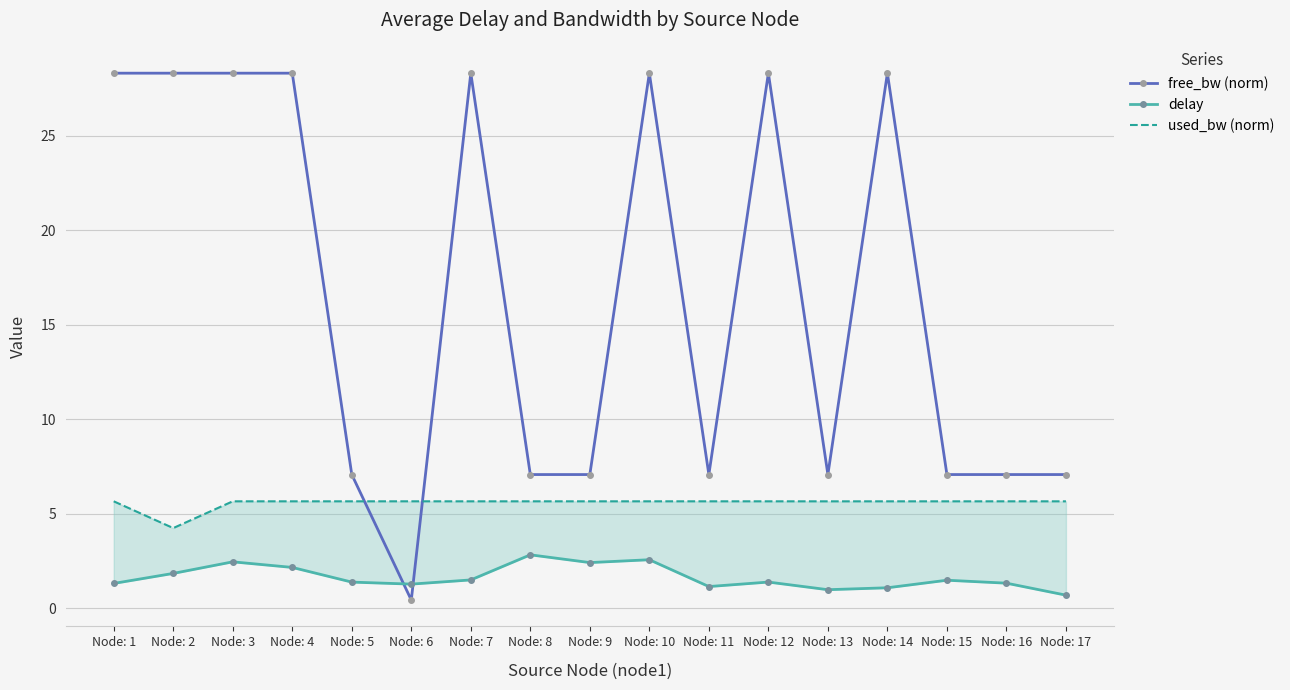

At which category is the sum across all series the highest?

Node: 10